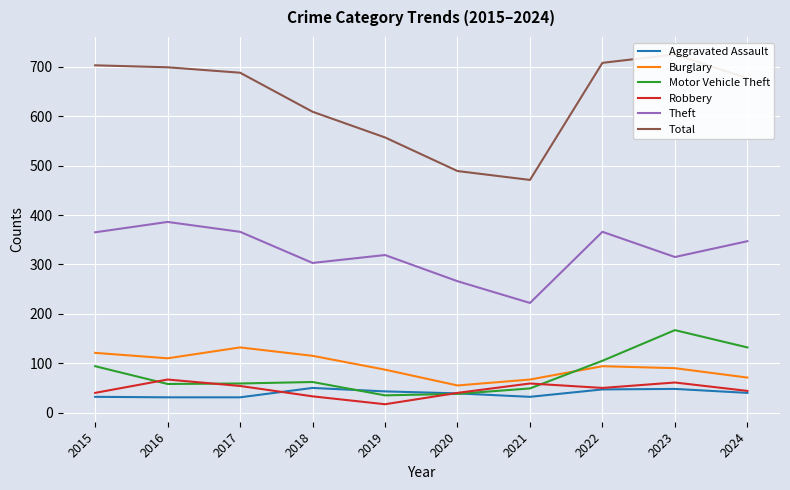

True or false: Robbery and Theft cross at least once.

False